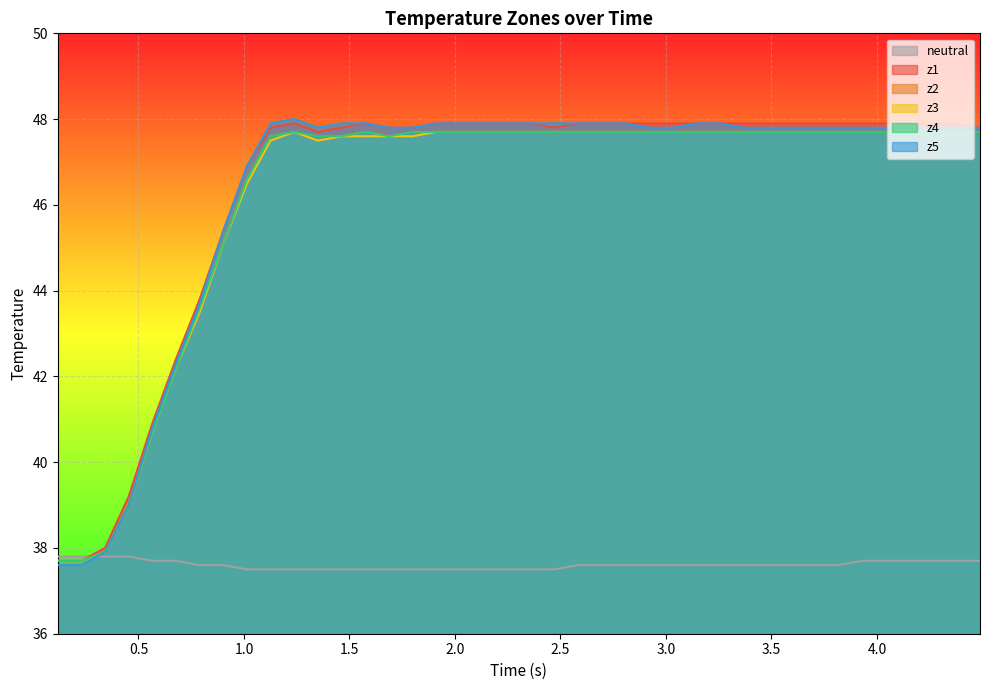

What is the maximum value shown in the chart?

48.0